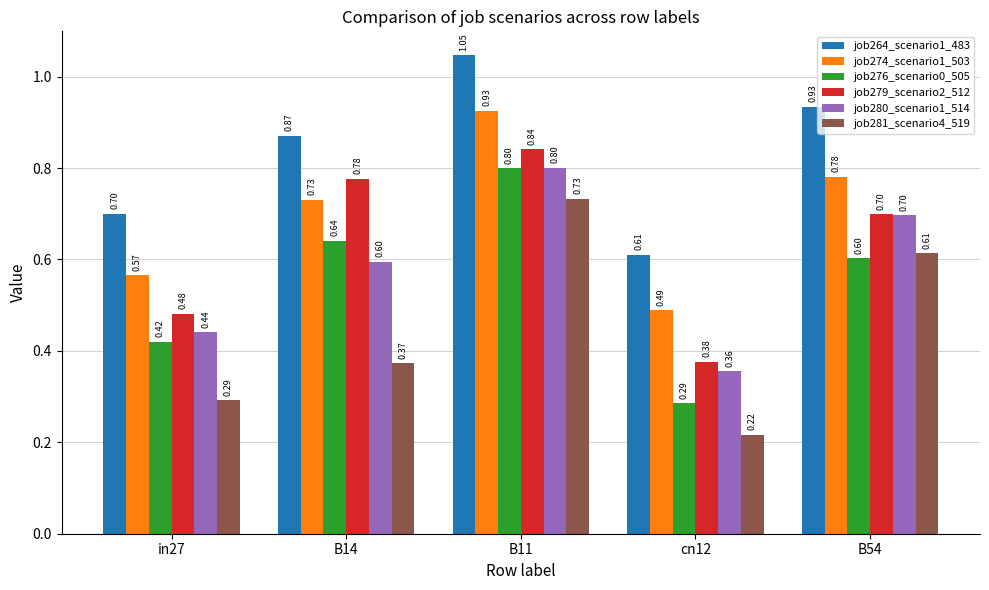

At which category is the sum across all series the highest?

B11